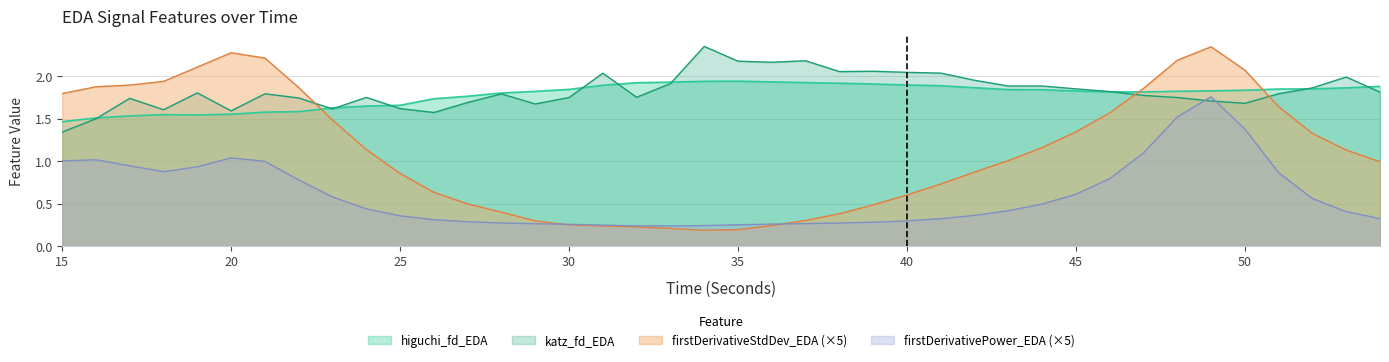

At which label is higuchi_fd_EDA closest to 1?

15